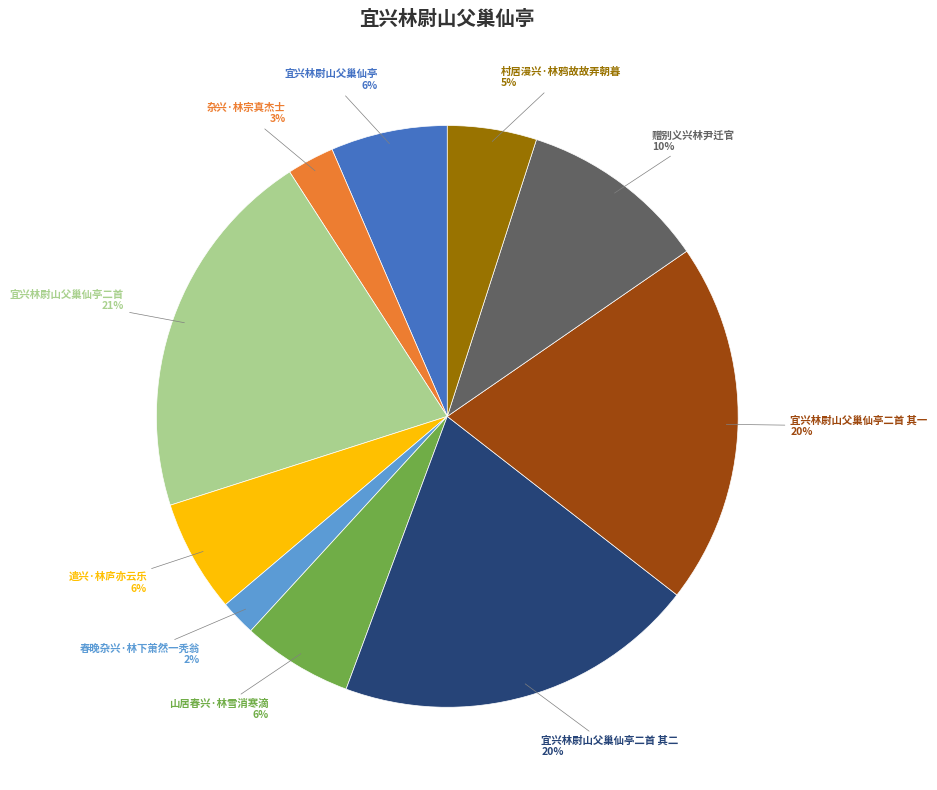

Is there a majority slice in this chart?

No